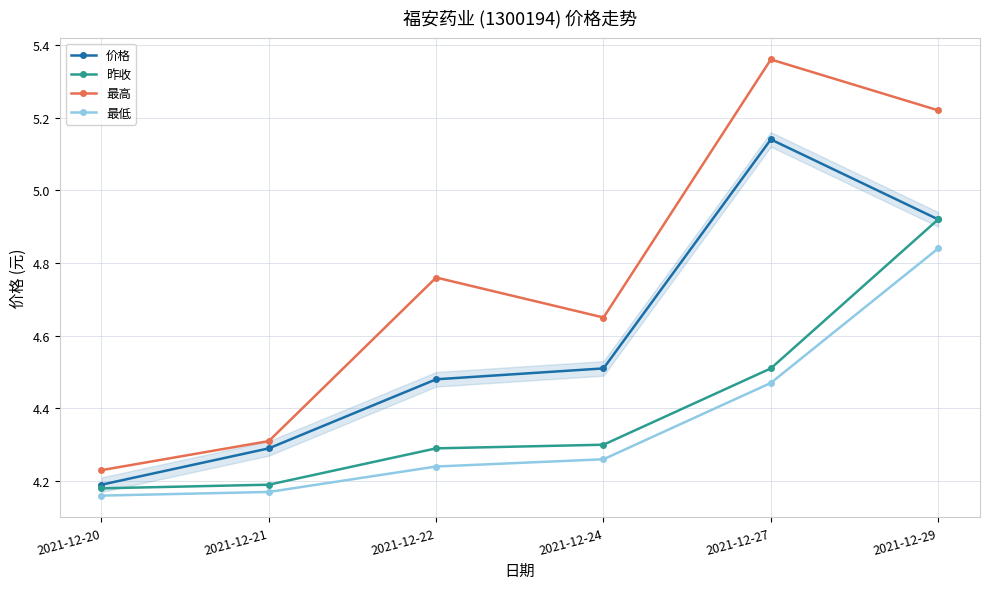

True or false: 最高 and 昨收 cross at least once.

False